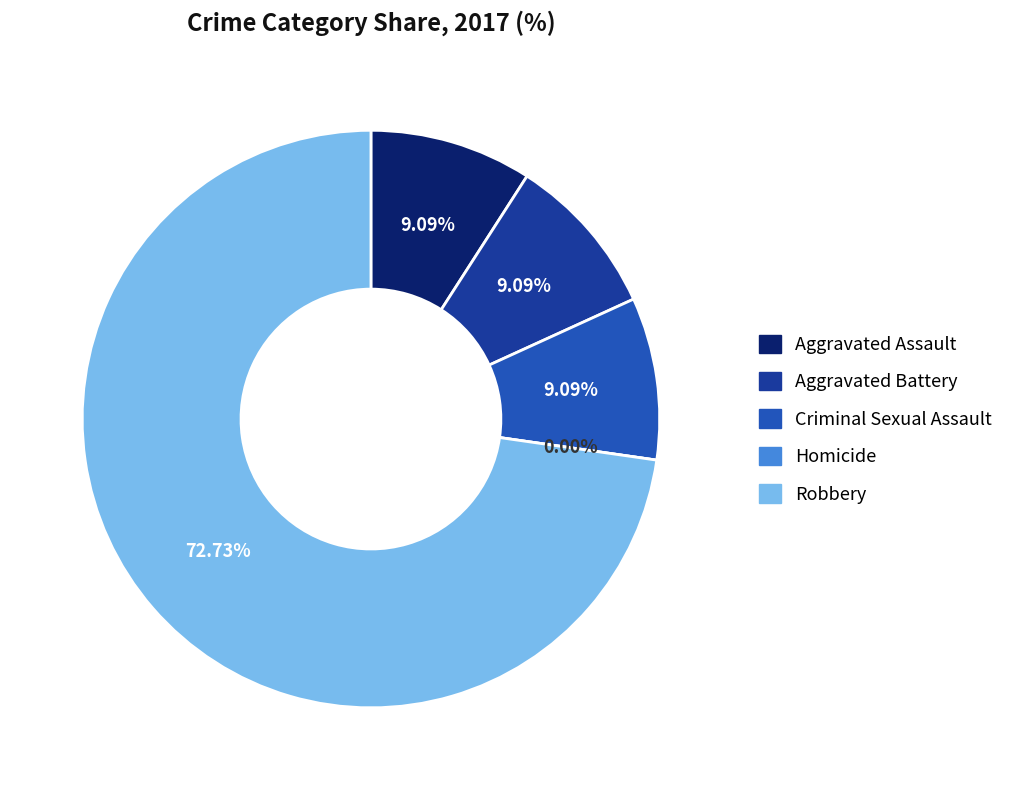

To the nearest percent, what is the average slice percentage?

20%